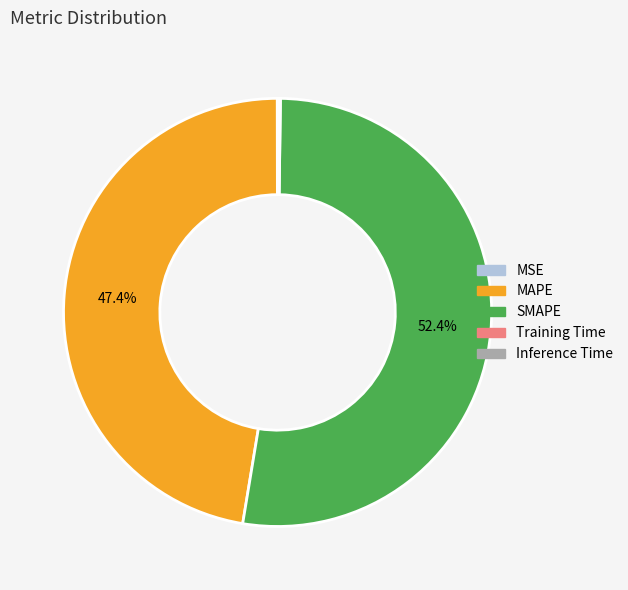

What percentage do SMAPE and MAPE together represent?

99.8%